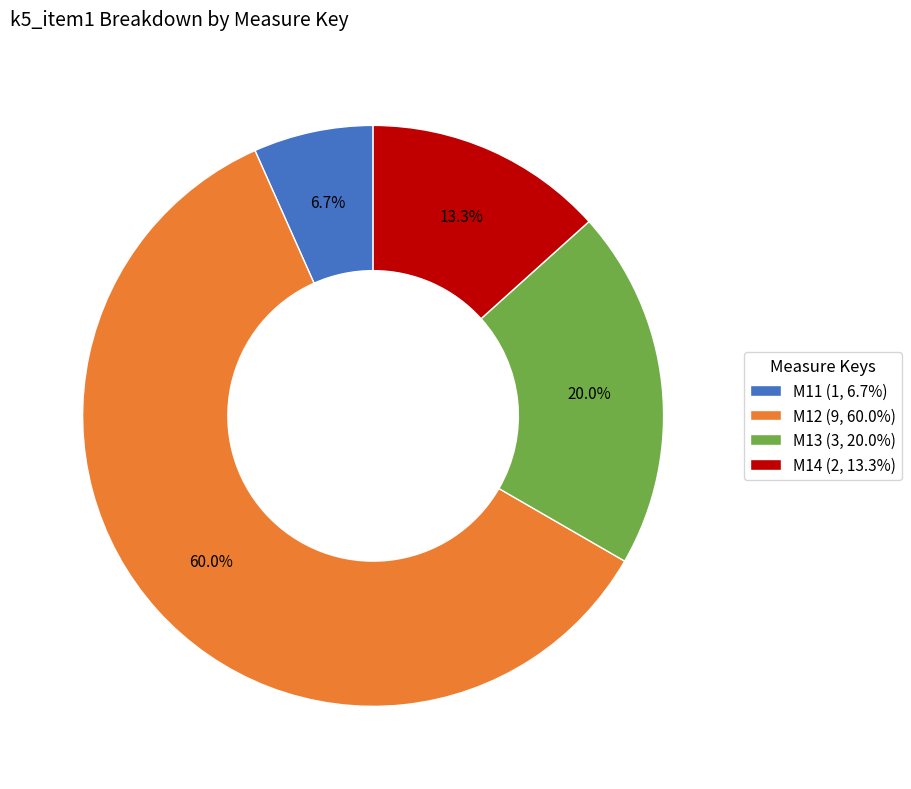

Count the number of slices in the pie.

4